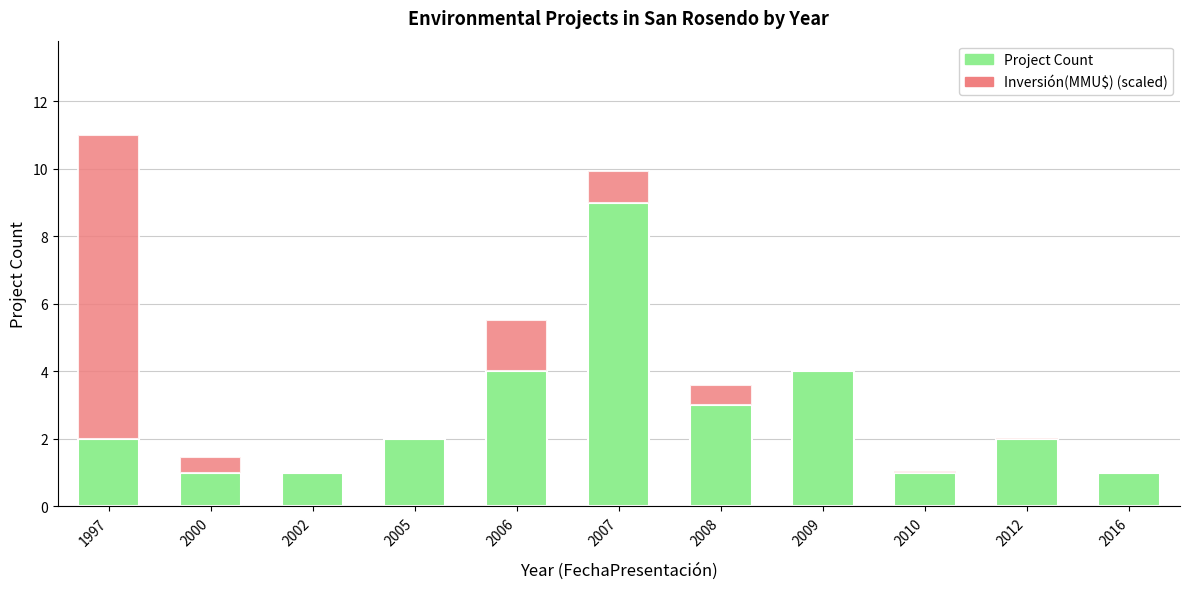

Is it true that Project Count equals 2.0 at 2005?

True